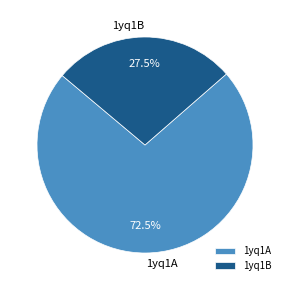

To the nearest percent, what is the average slice percentage?

50%